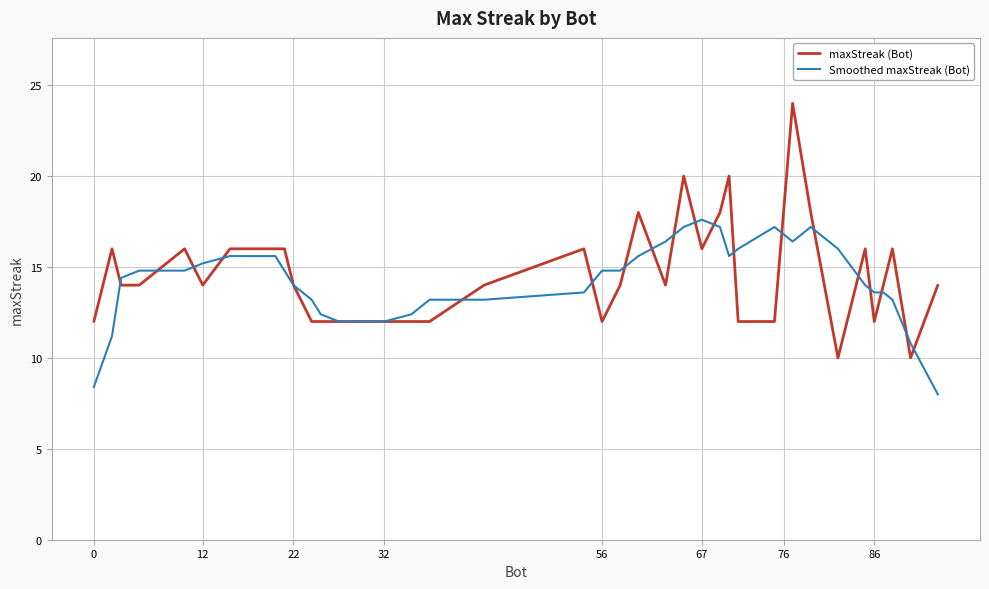

List the series in order of their peak value, lowest first.

Smoothed maxStreak (Bot), maxStreak (Bot)